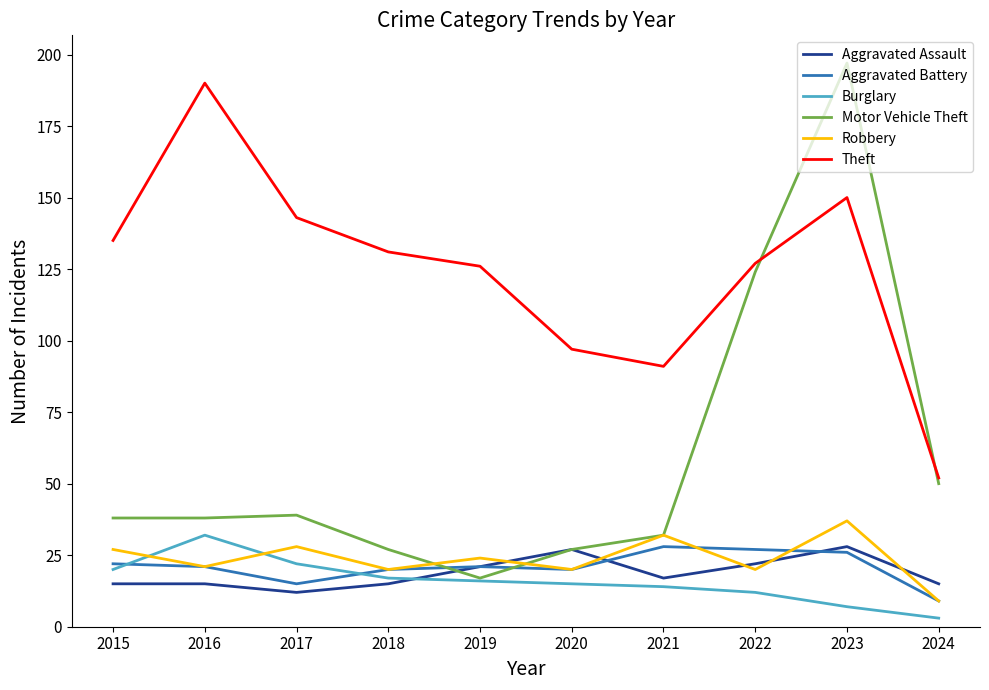

True or false: Theft and Burglary intersect in this chart.

False